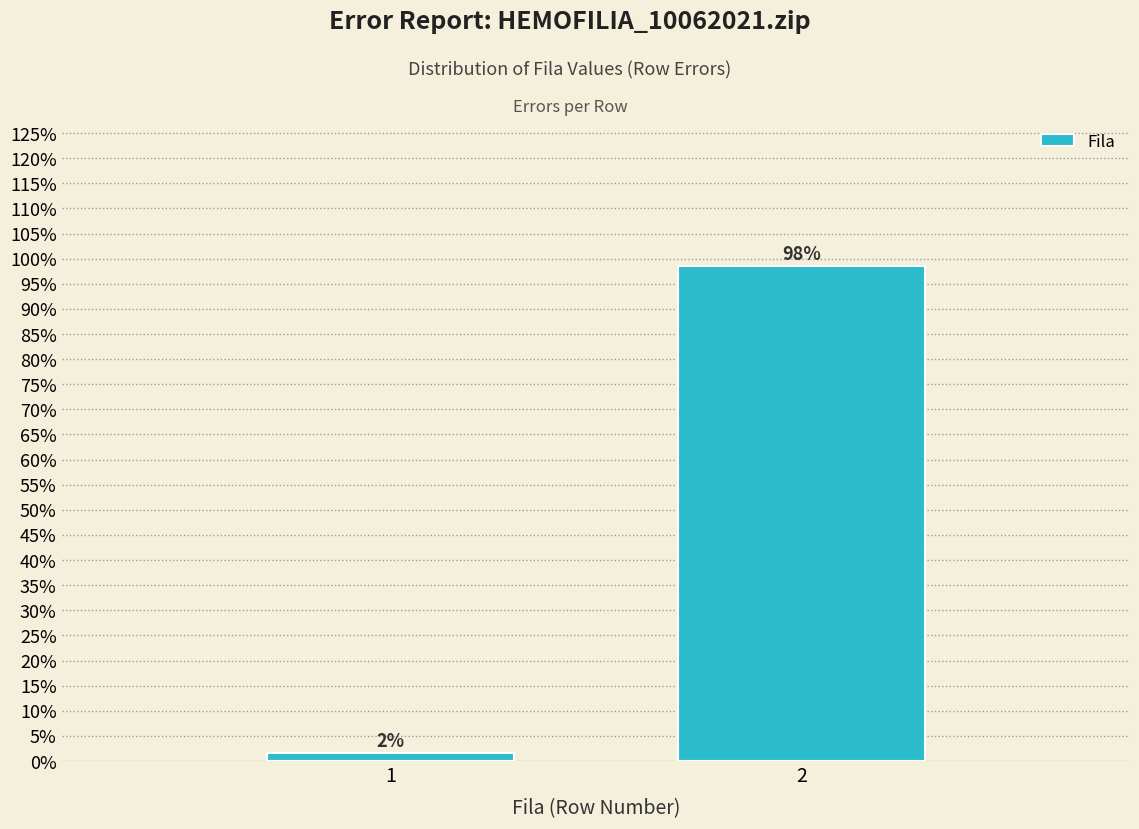

What value does the data have at 2?

98.5